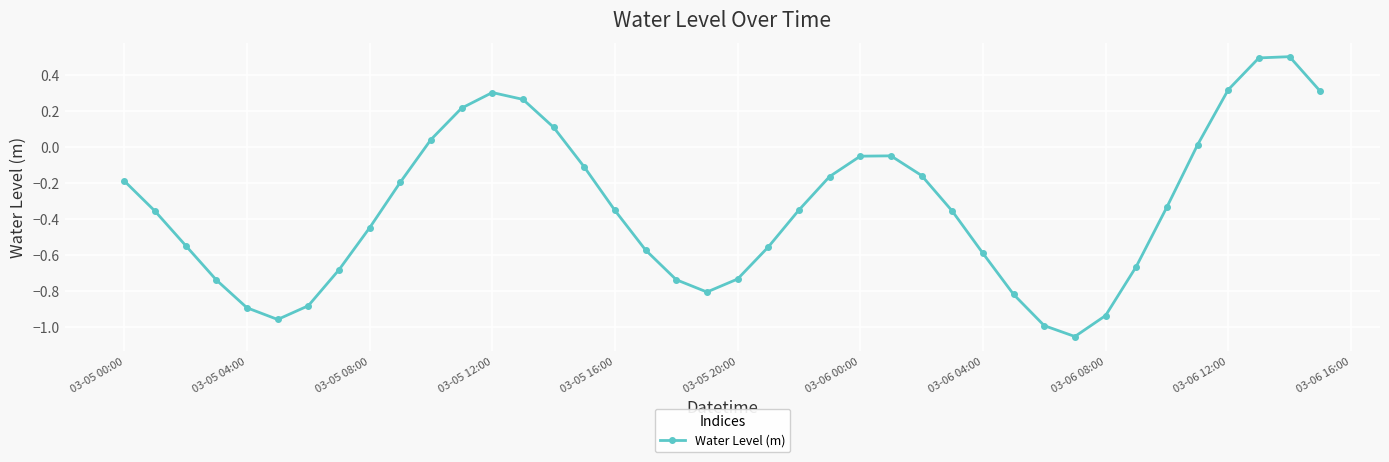

What is the greatest value displayed?

0.5